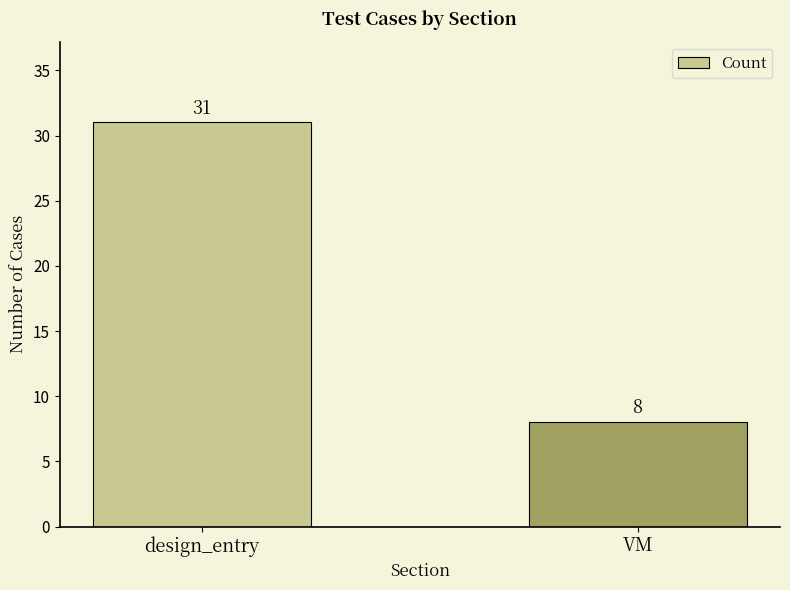

Reading right to left, what are all the values shown in this chart?

VM=8	design_entry=31